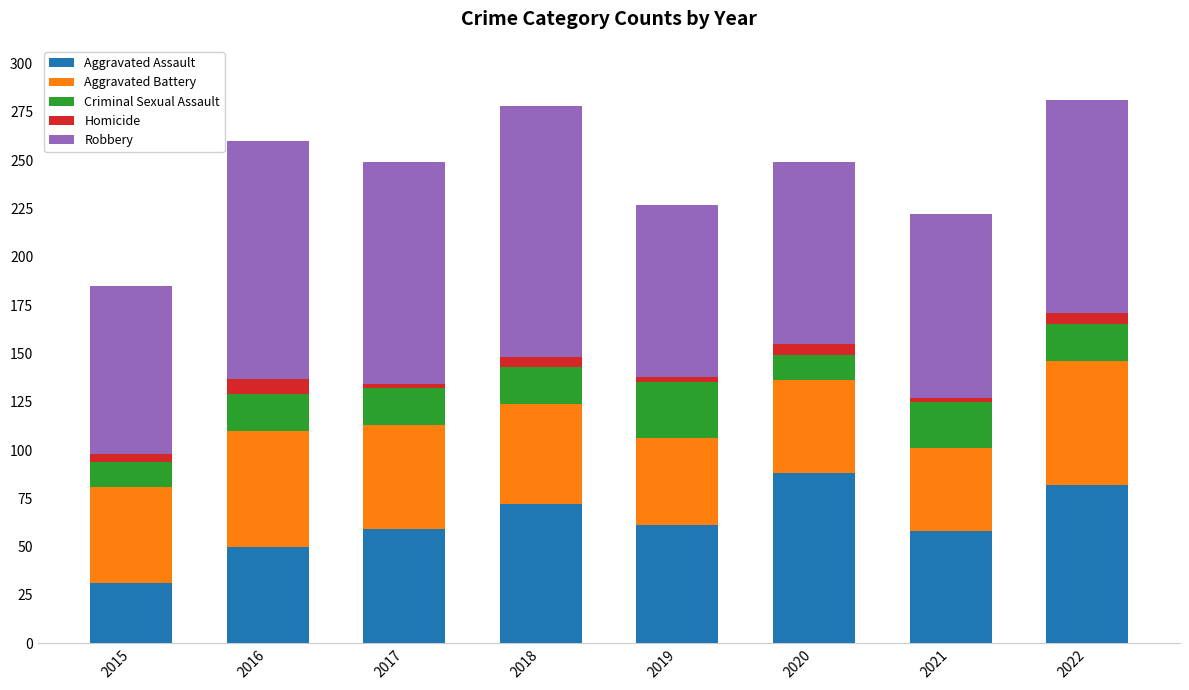

Are the bars horizontal?

No